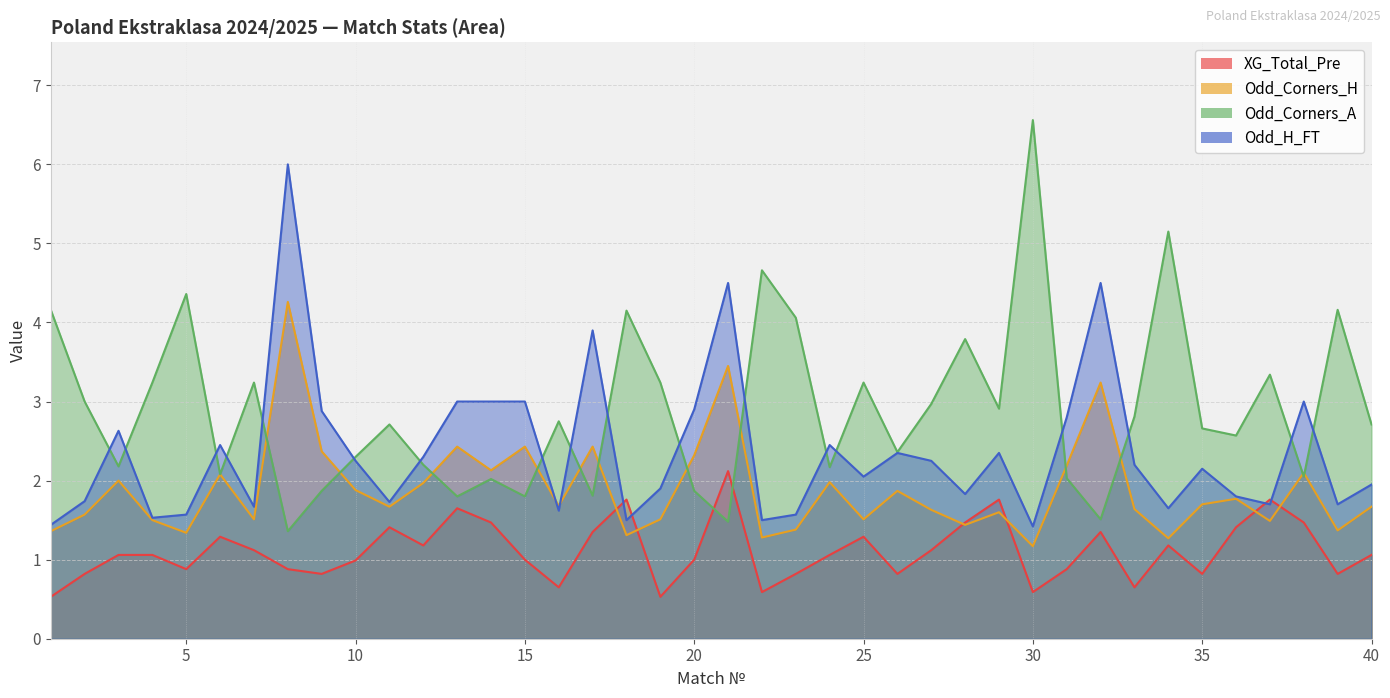

What is the difference between the highest and lowest values at 38?

1.5